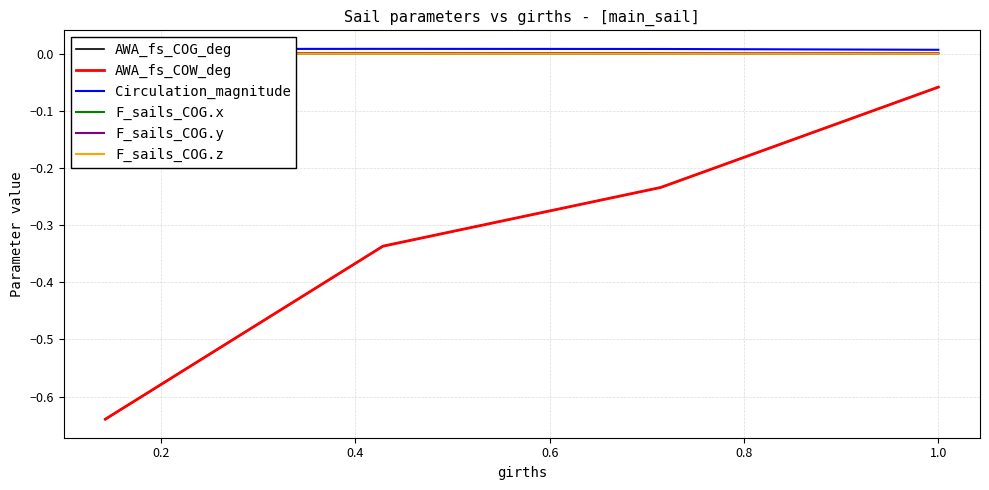

True or false: AWA_fs_COW_deg has more than 0 interior local peaks.

False